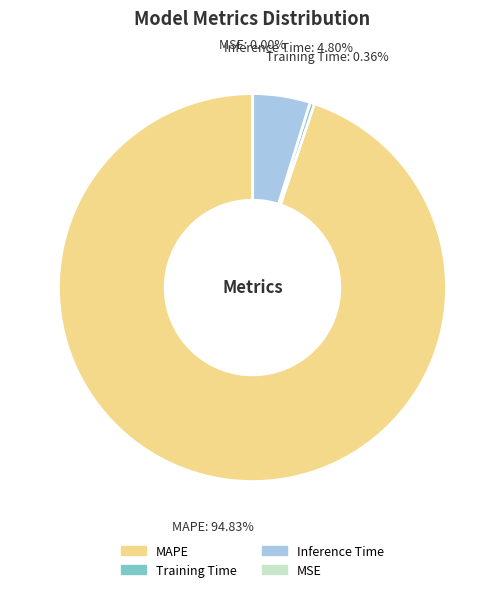

Is the sum of Training Time and Inference Time greater than half?

No